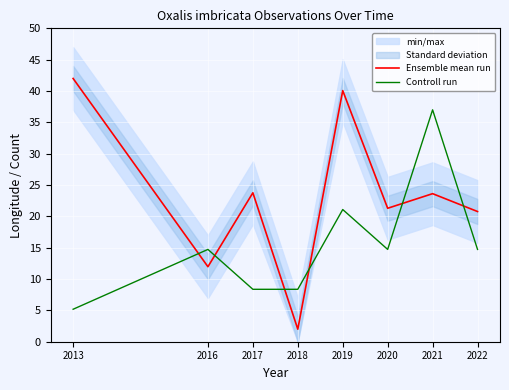

Read the Controll run value at 2018.

8.4